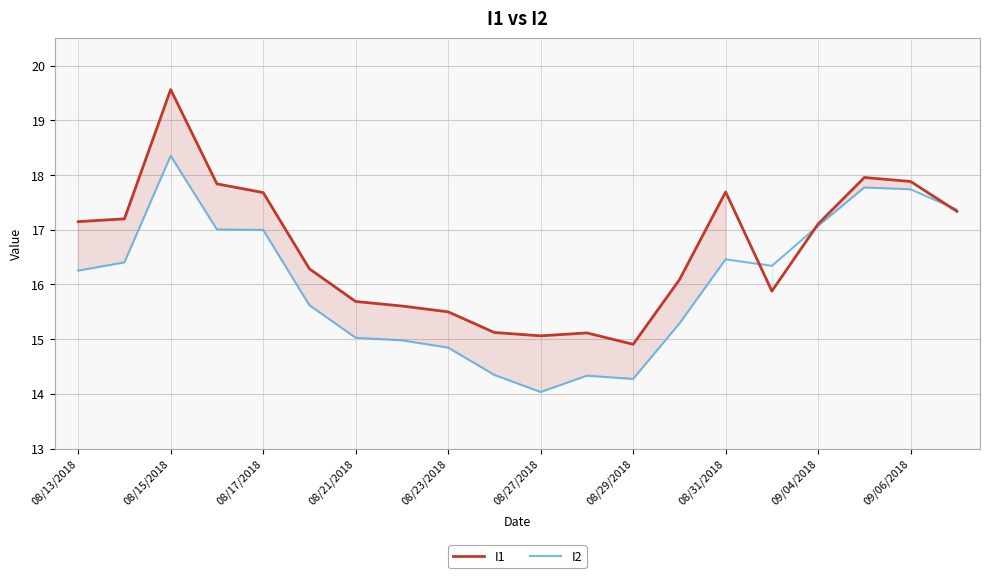

True or false: I1 has a value of 8.5 at 09/04/2018.

False